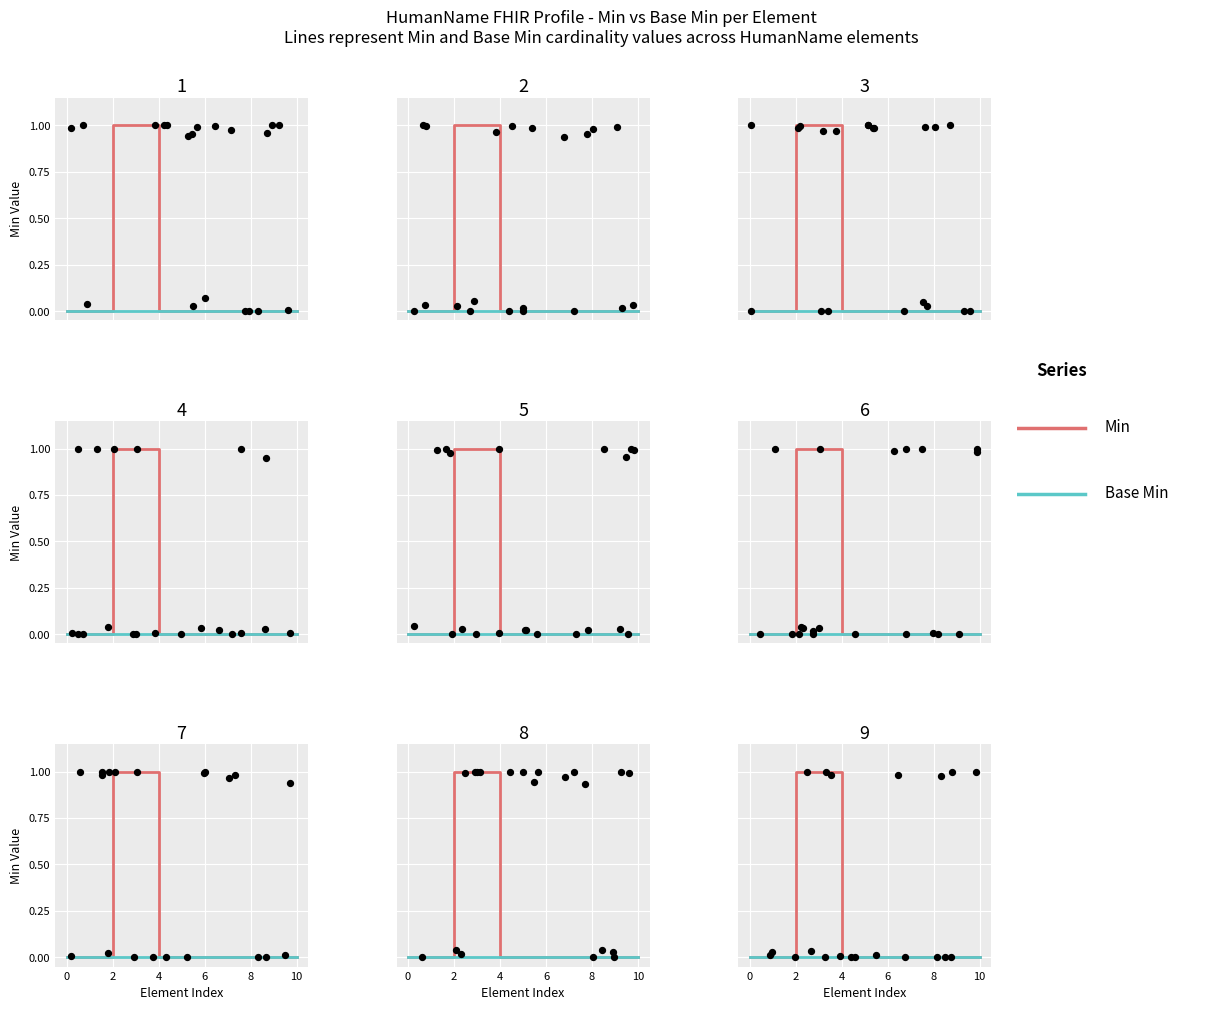

Which series contains the highest Y value?

Min